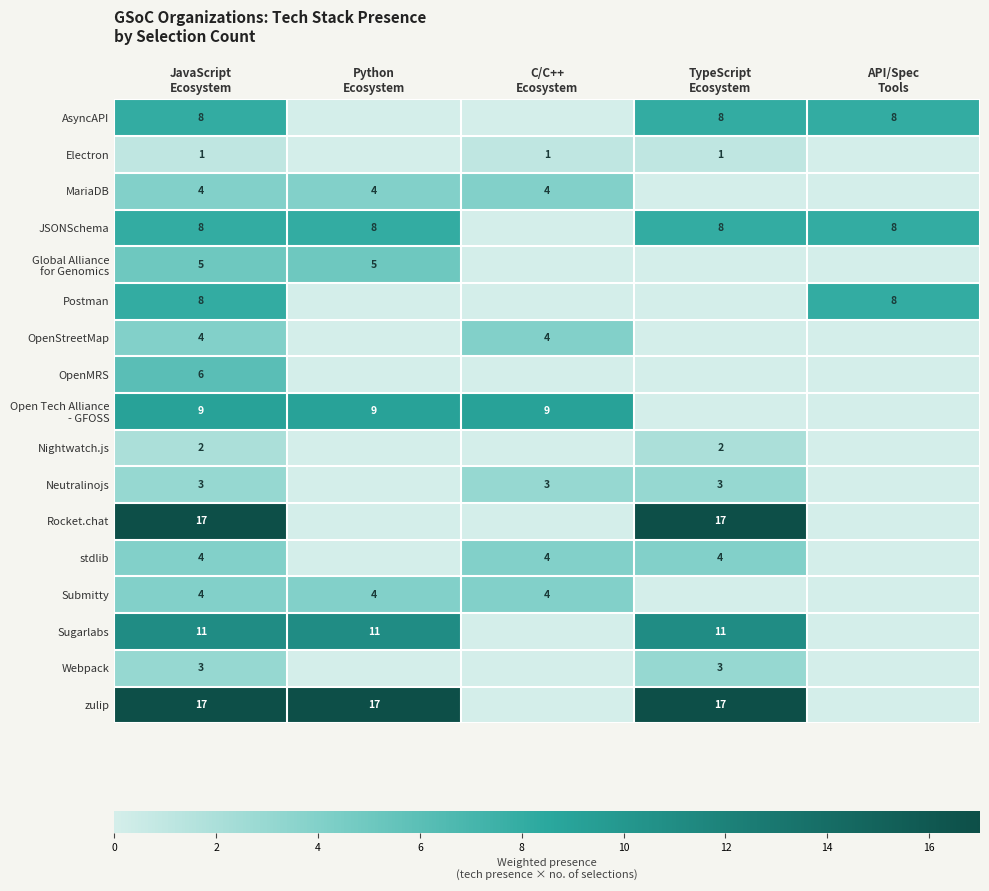

What is the maximum value shown in the chart?

17